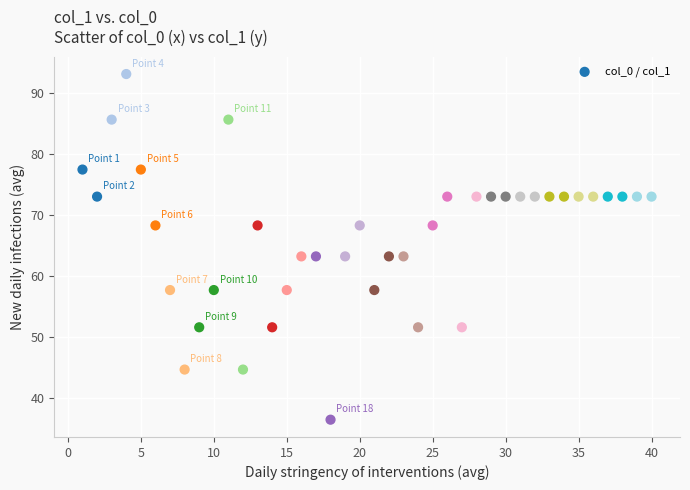

What is the range of X values (max minus min)?

39.0